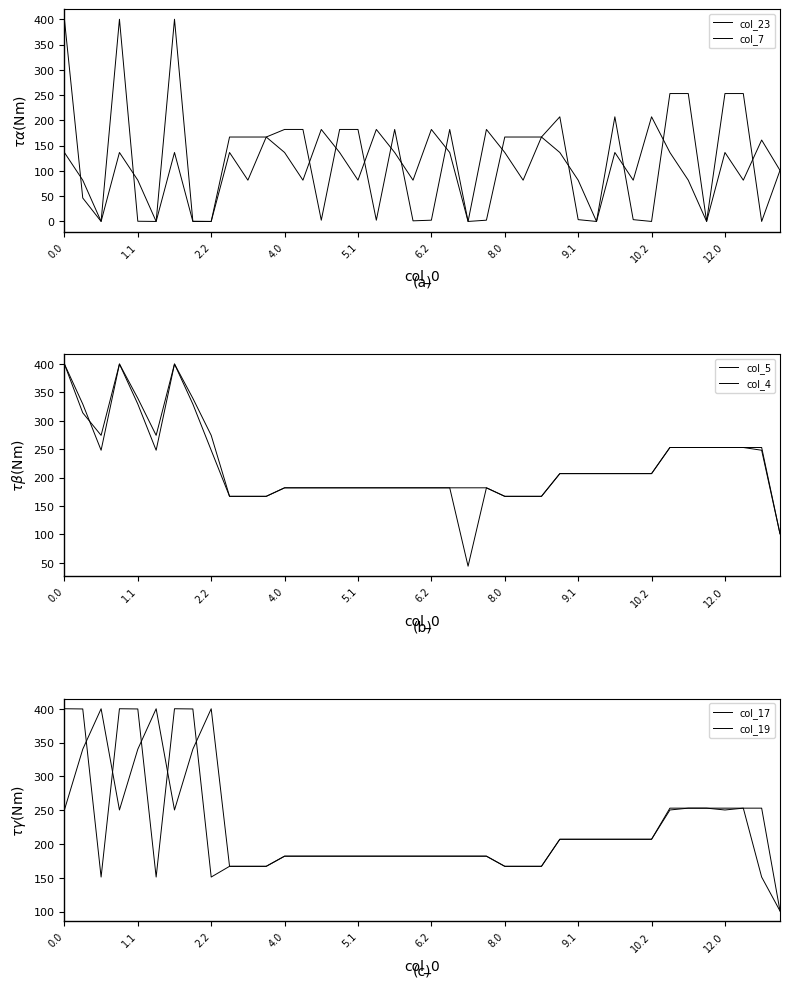

What is the value of the col_19 point at the 33rd from the left?

207.0